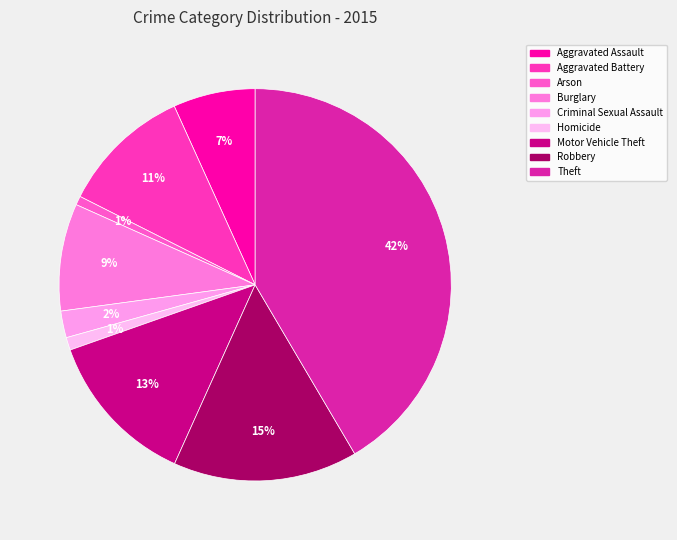

Does any single category account for the majority?

No